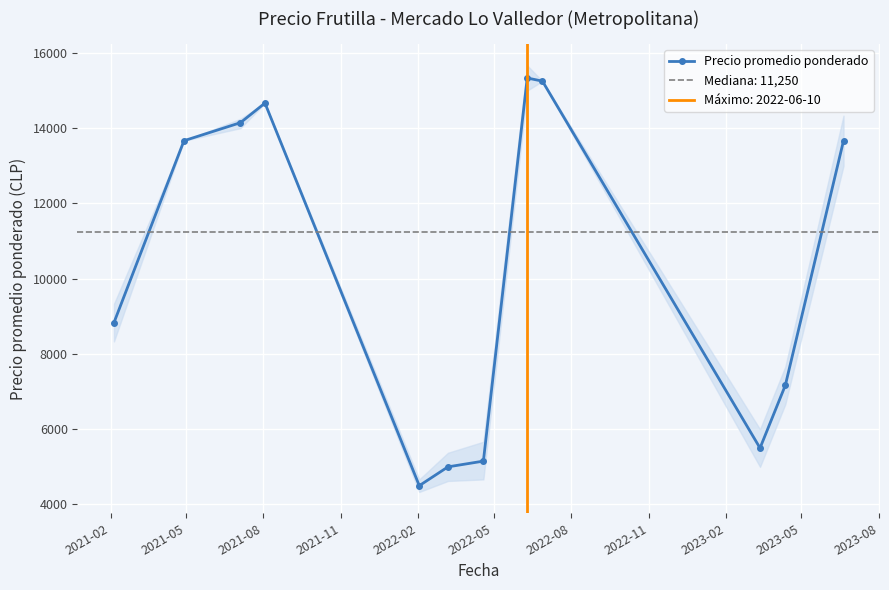

How many lines are shown in the chart?

1